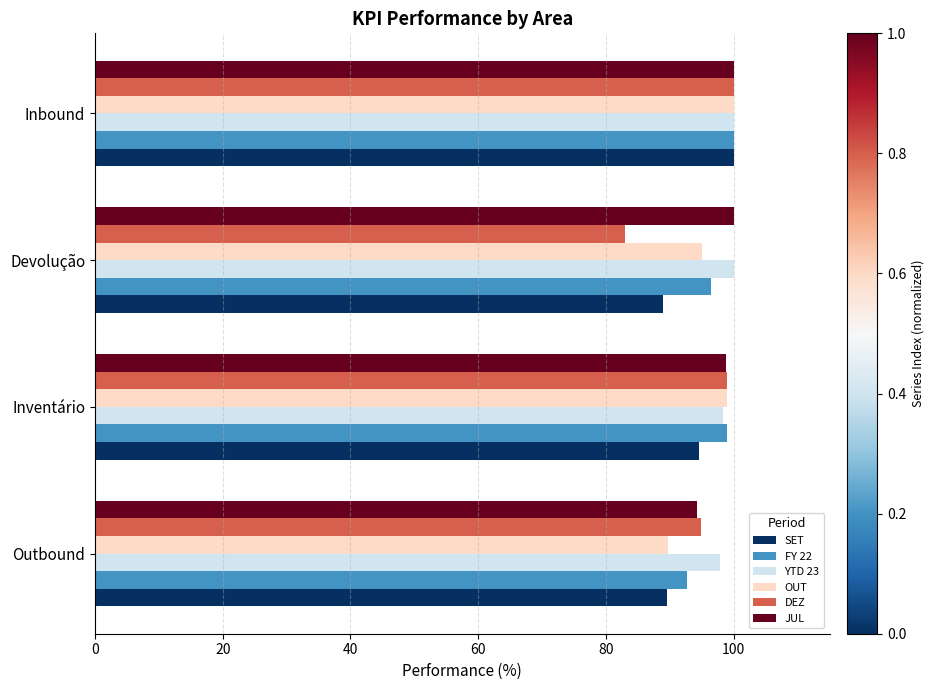

What is the approximate value of SET at Outbound?

89.6